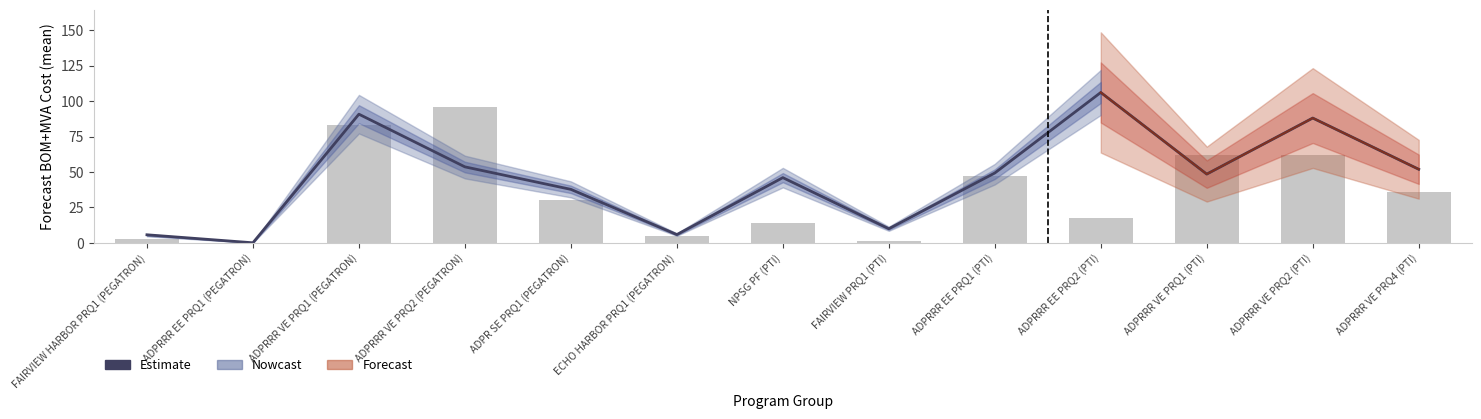

Count the number of categories in the chart.

13